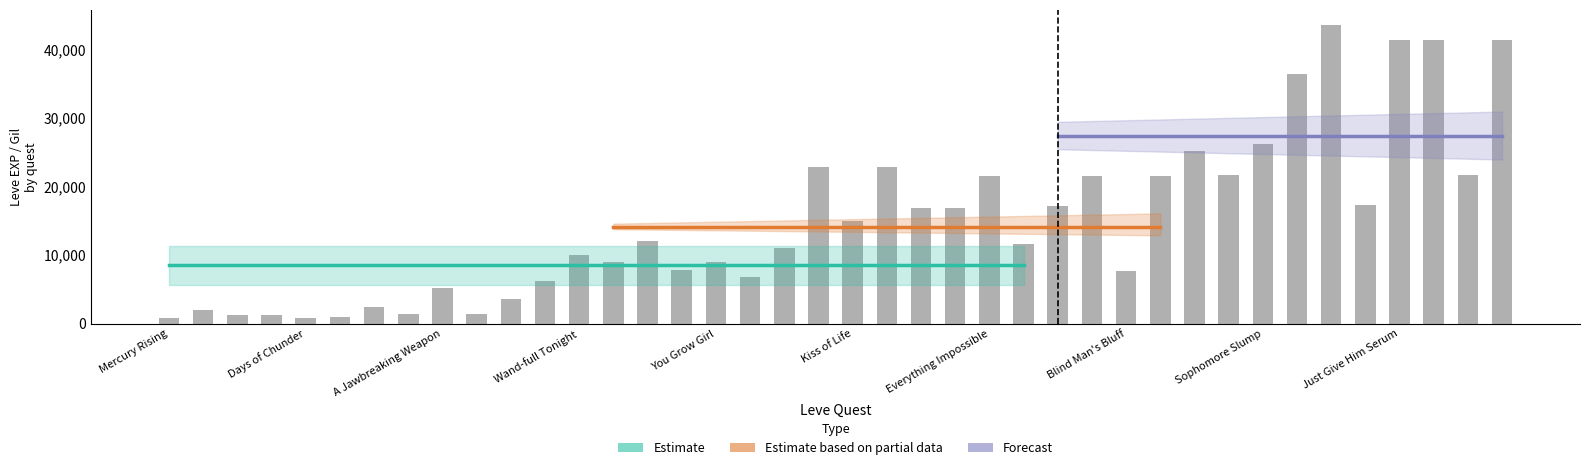

Where is the data nearest to the value 22200?

Stuck in Moment